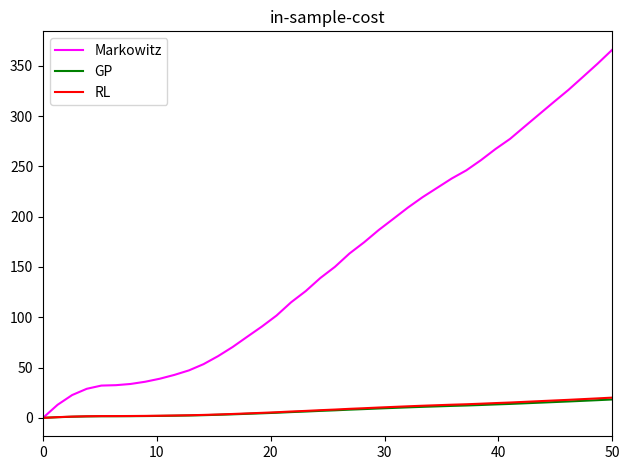

What are all the series names shown in the legend?

Markowitz, GP, RL